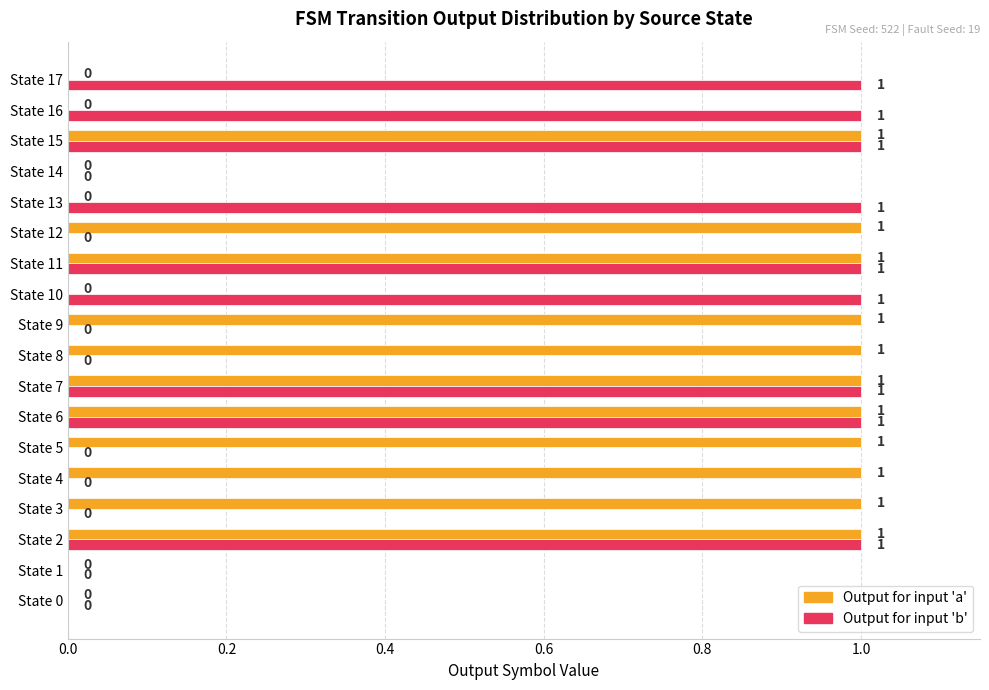

What is the sum of all Output for input 'b' values?

9